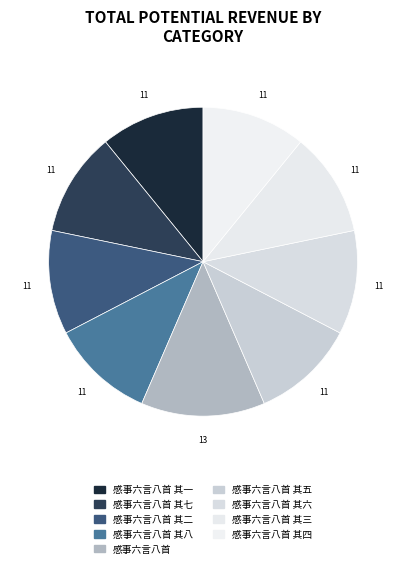

How many slices are in this pie chart?

9